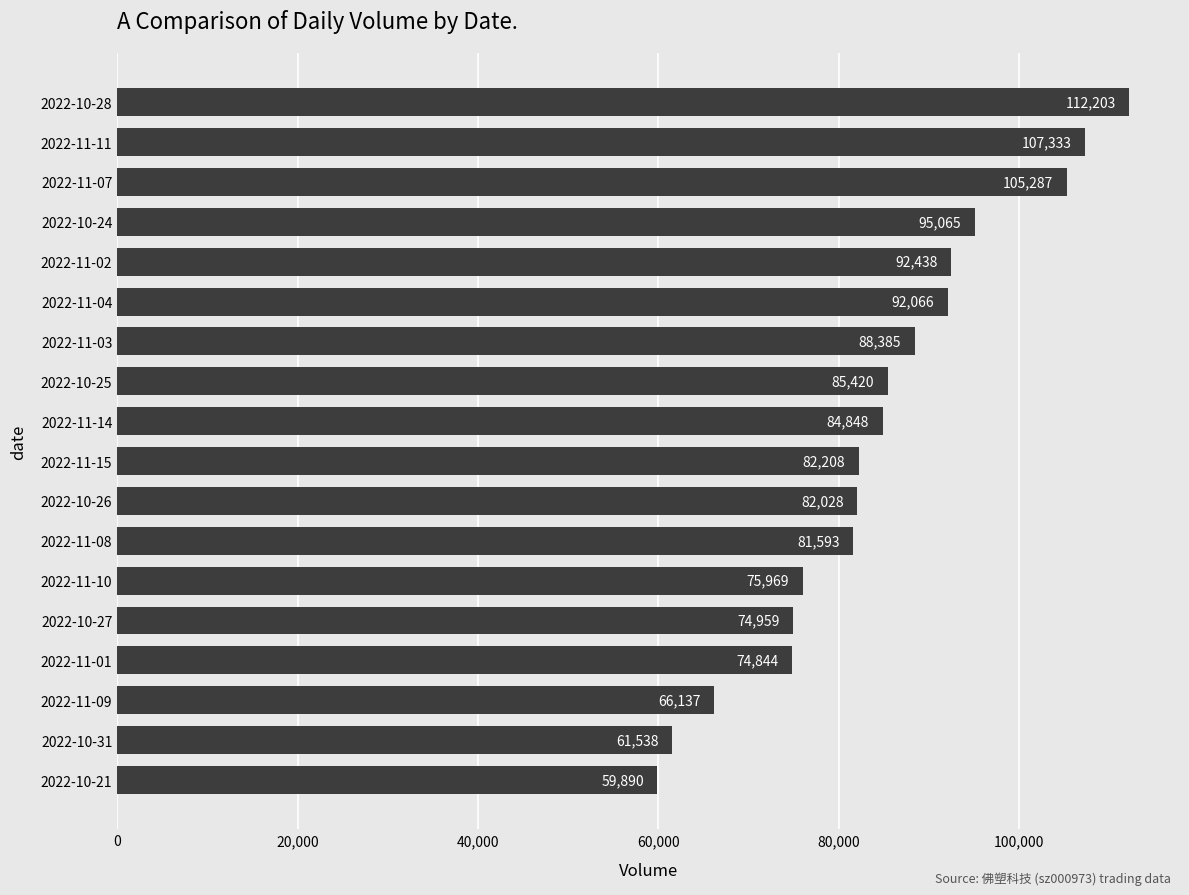

How many data points does each series have?

18